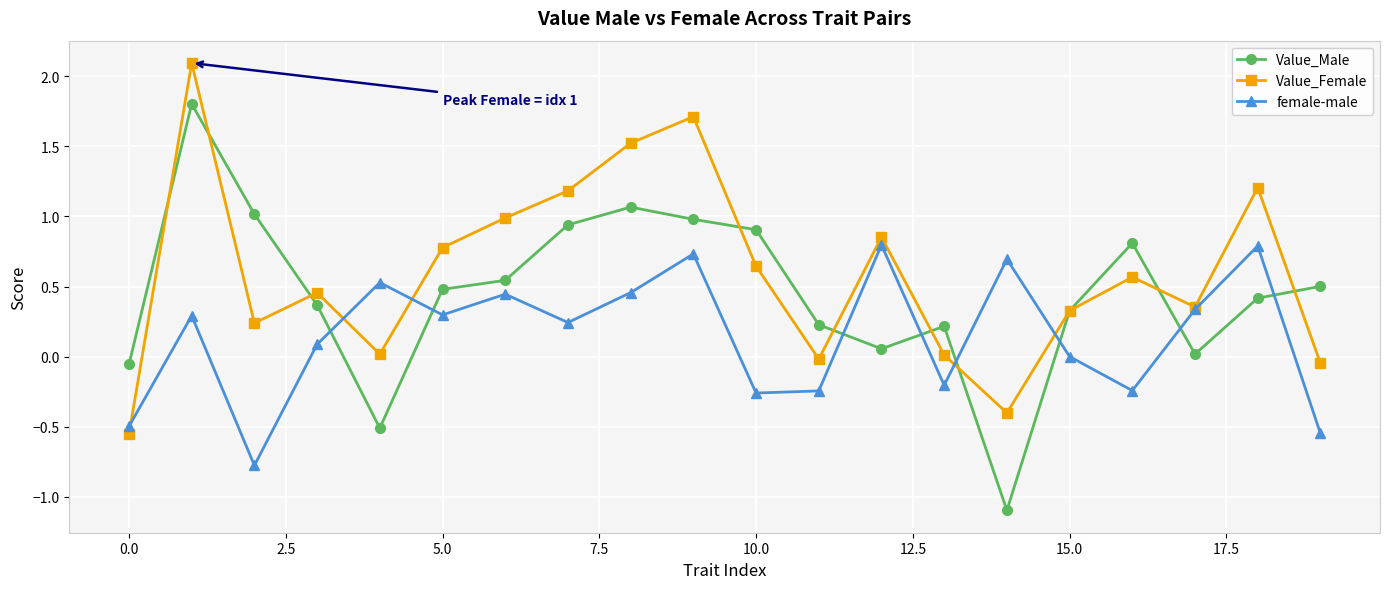

Which series has the largest total across all categories?

Value_Female